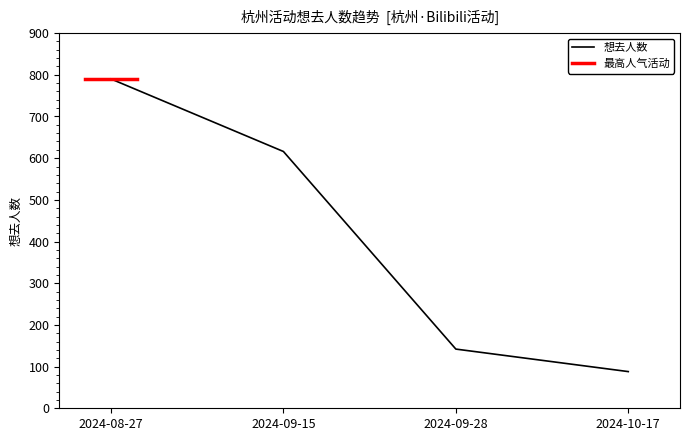

What is the greatest value displayed?

790